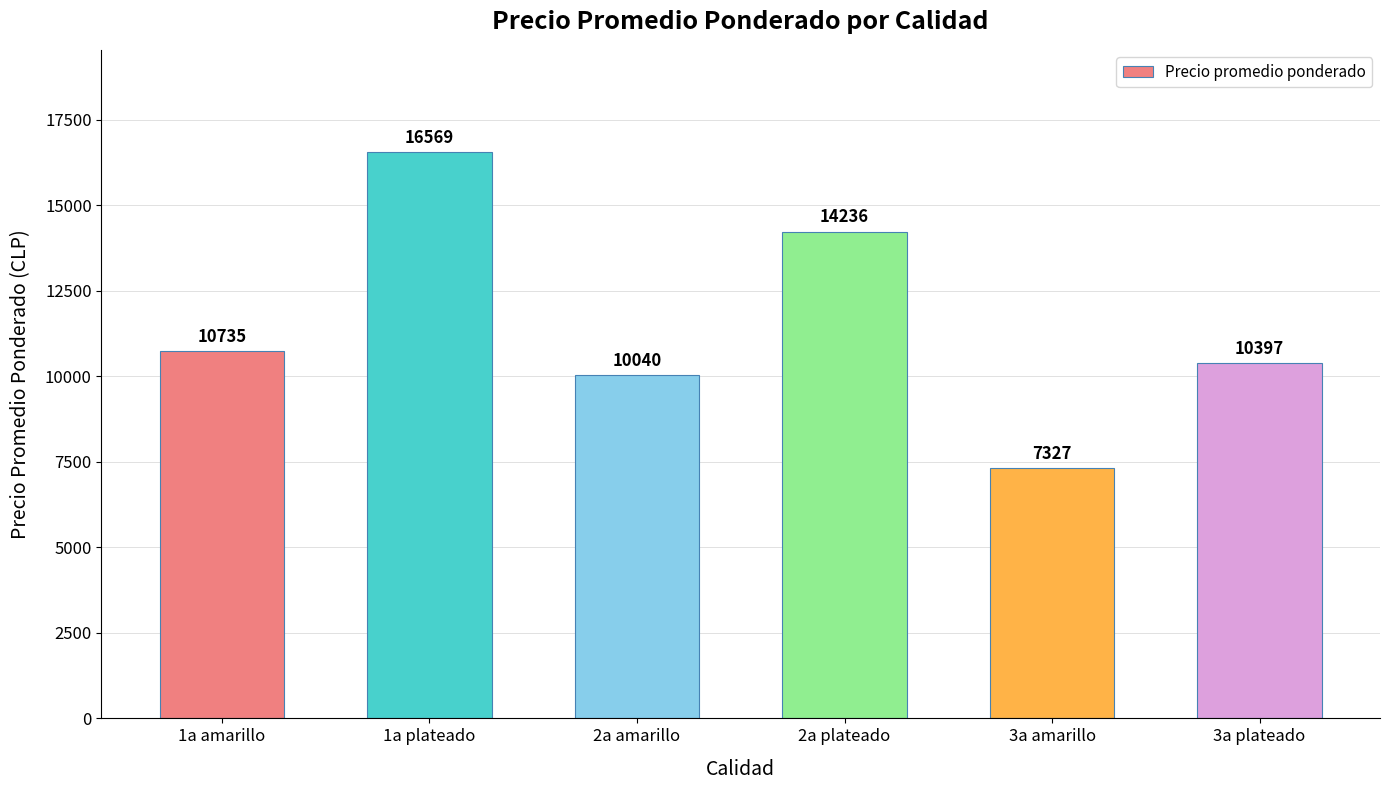

Rank the categories by value from lowest to highest.

3a amarillo, 2a amarillo, 3a plateado, 1a amarillo, 2a plateado, 1a plateado